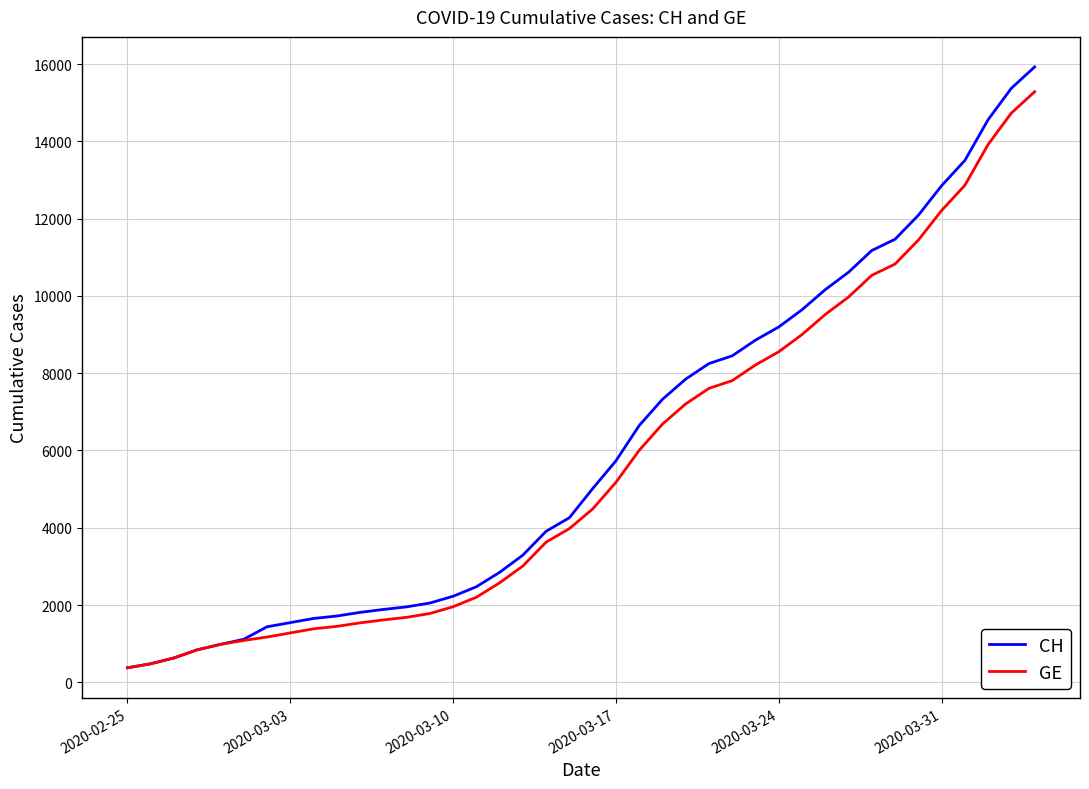

What is the difference between the maximum and minimum values in the CH series?

15551